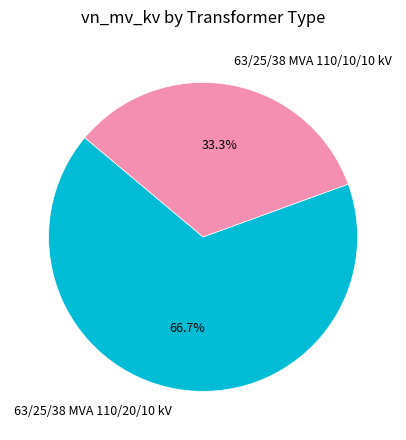

Which category has the smallest portion of the pie?

63/25/38 MVA 110/10/10 kV